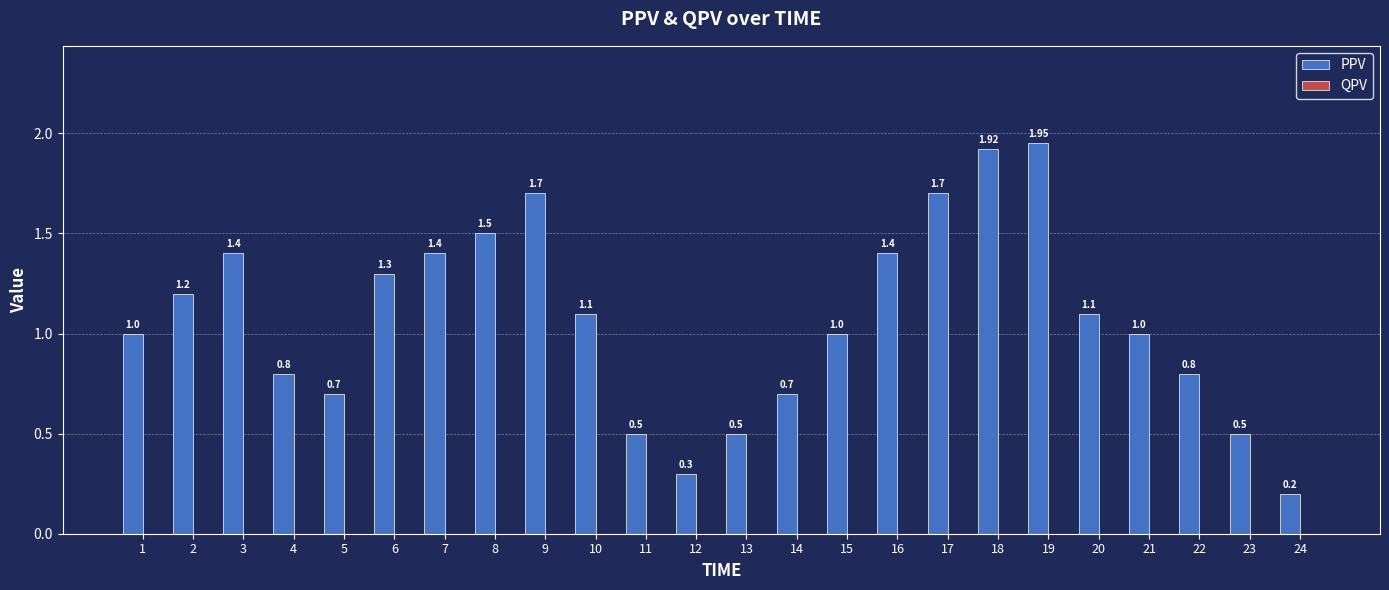

What is the average value?

1.1